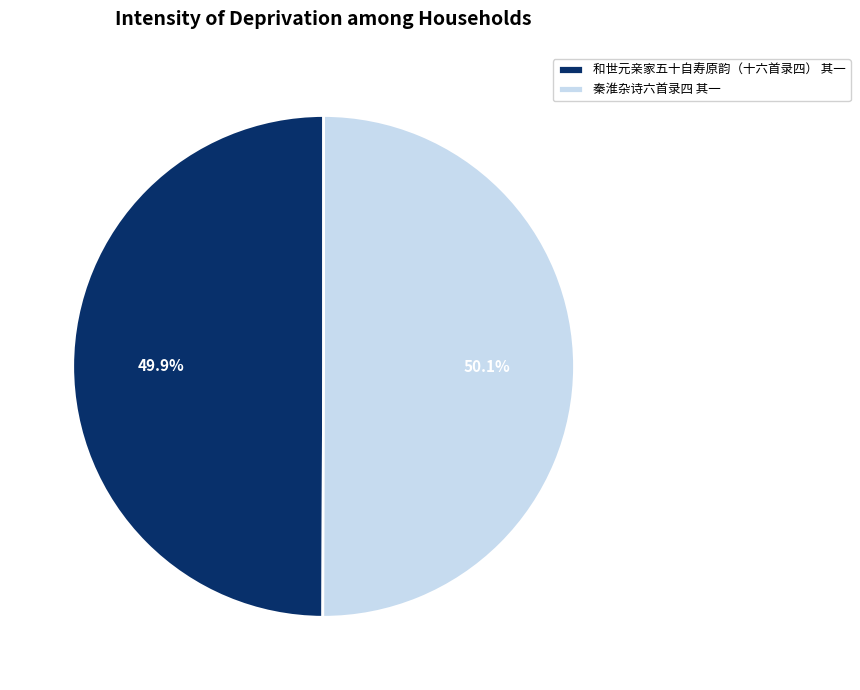

To the nearest percent, what portion does 秦淮杂诗六首录四 其一 represent?

50%